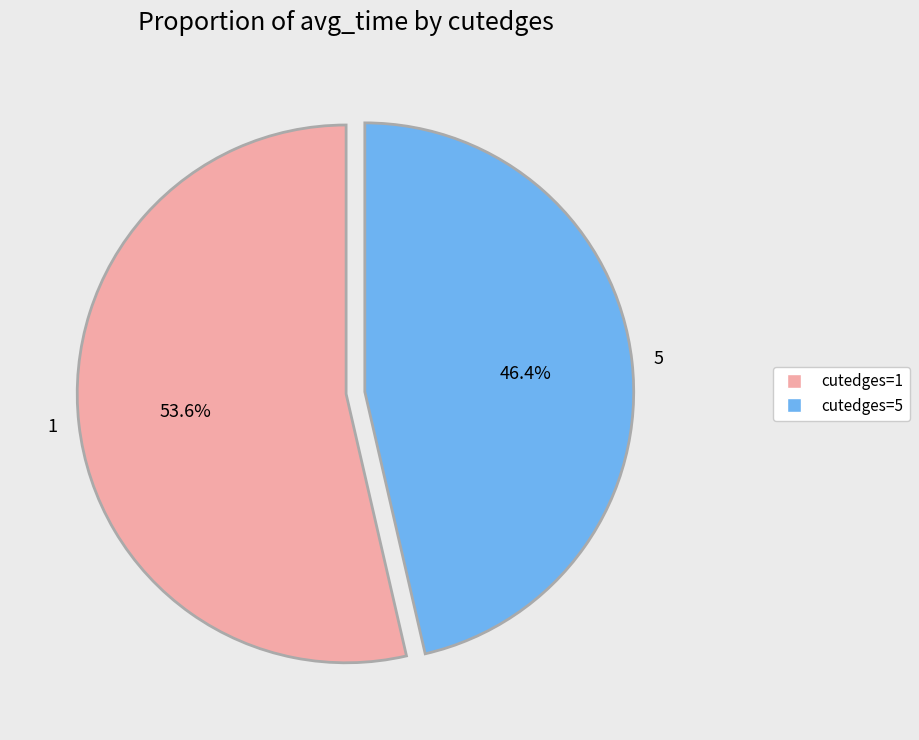

Does any single category account for the majority?

Yes